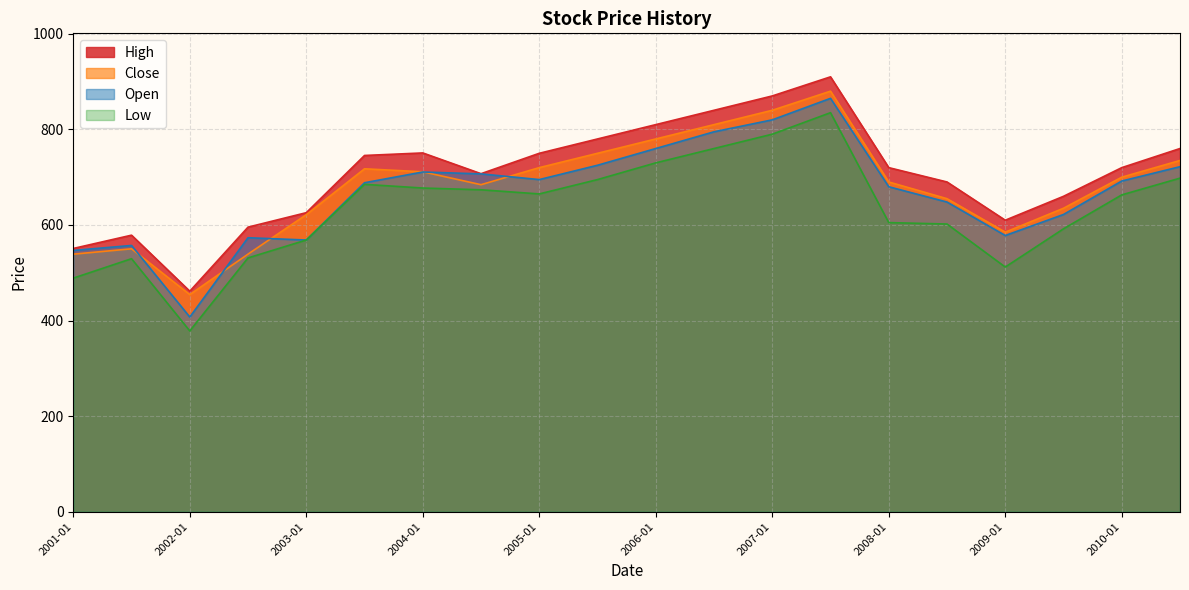

How many interior local valleys does the Open series have?

4